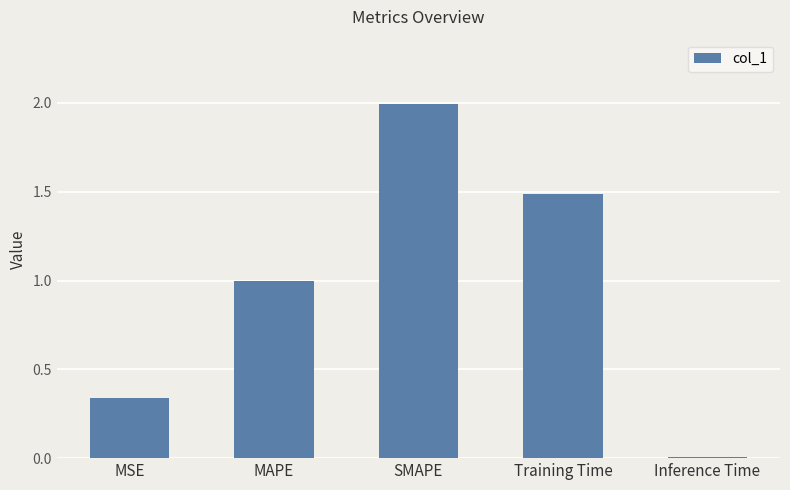

The value at Training Time is 1.5. True or false?

True